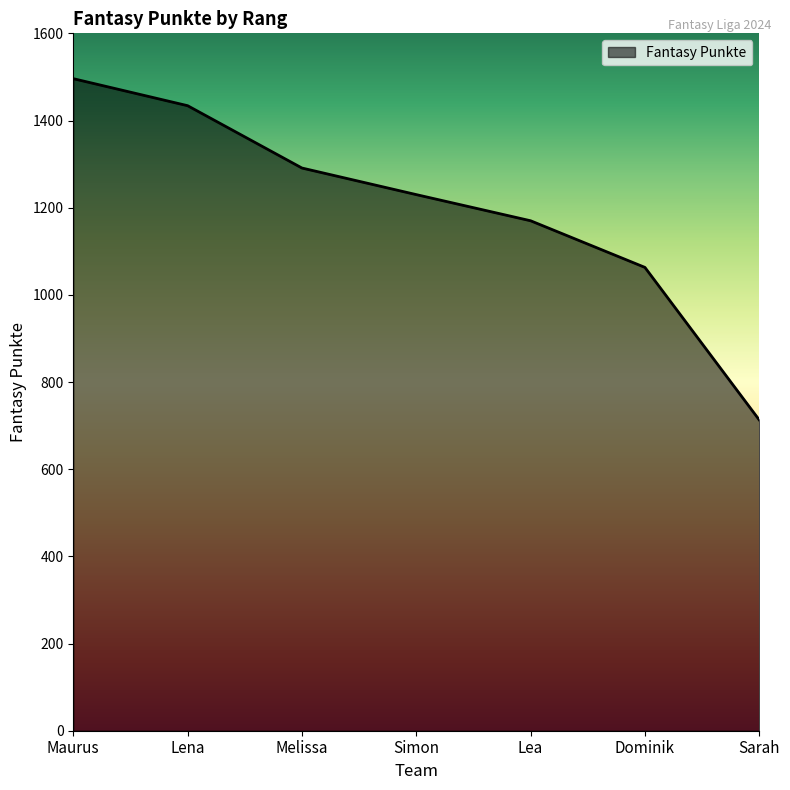

True or false: the data shows 1802 at Simon.

False